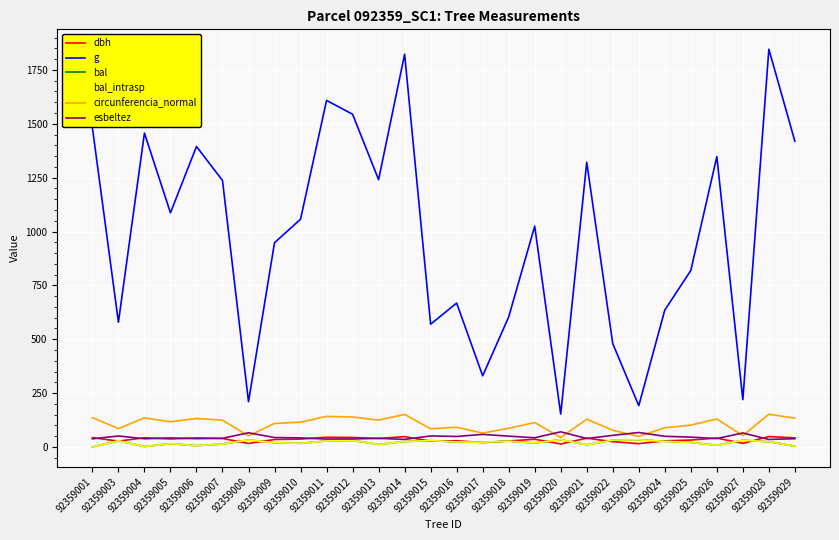

What is the sum of the bal_intrasp values at 92359017 and 92359019?

40.8